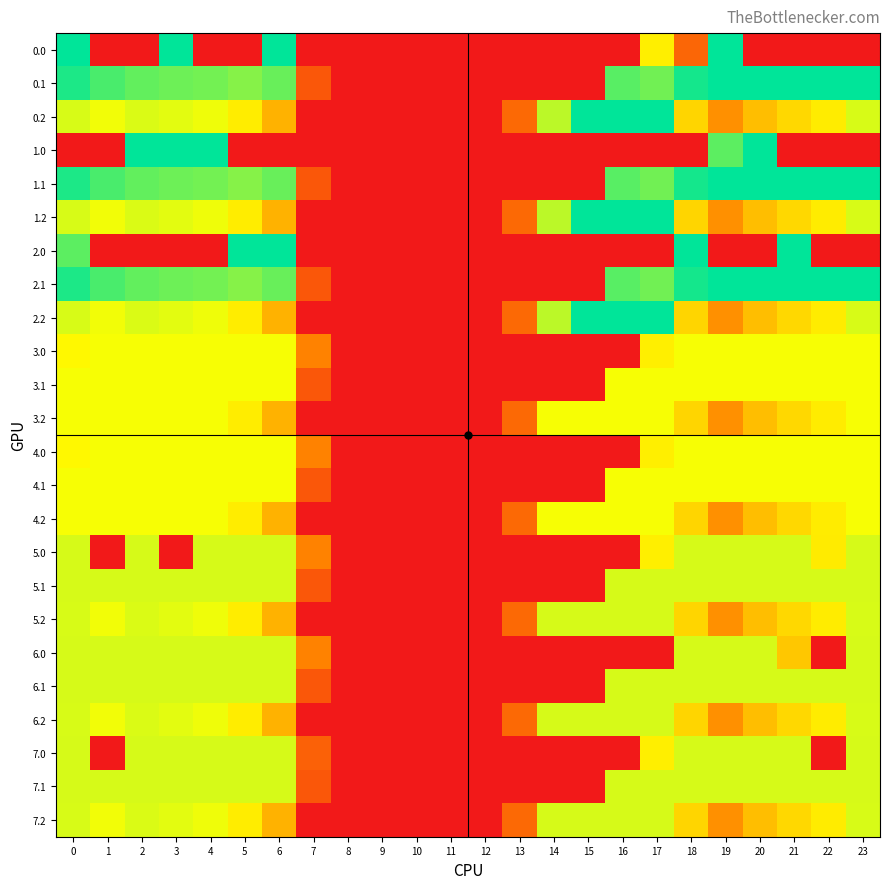

Rank the series by their maximum value, from highest to lowest.

0.0, 0.1, 0.2, 1.0, 1.1, 1.2, 2.0, 2.1, 2.2, 5.0, 5.1, 5.2, 6.0, 6.1, 6.2, 7.0, 7.1, 7.2, 3.0, 3.1, 3.2, 4.0, 4.1, 4.2